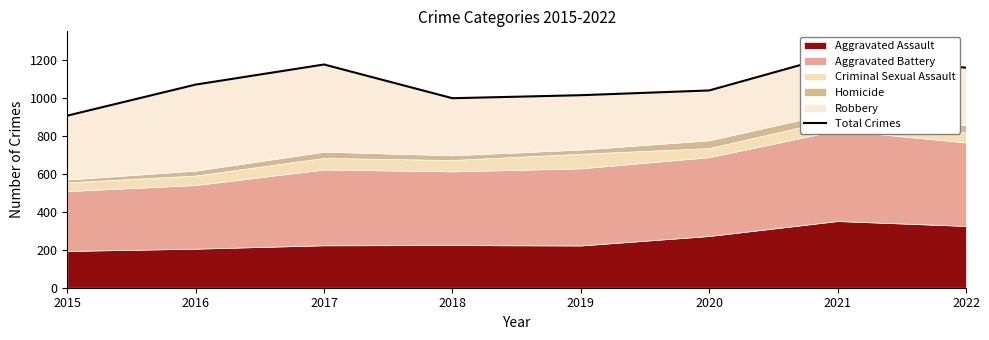

How many lines are shown in the chart?

1